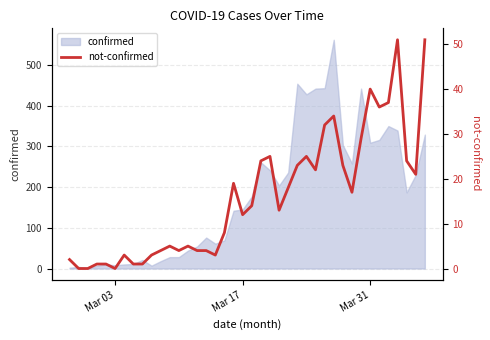

How many data points are above 14?

19